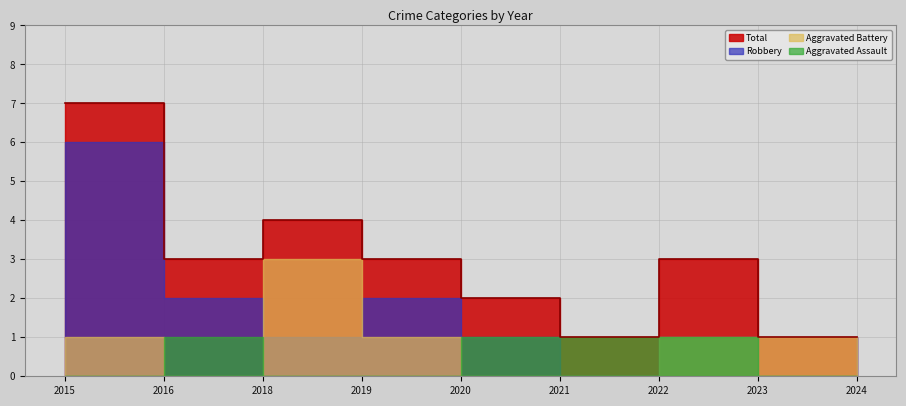

At 2021, list the series in order from largest to smallest.

Aggravated Assault, Total, Aggravated Battery, Robbery